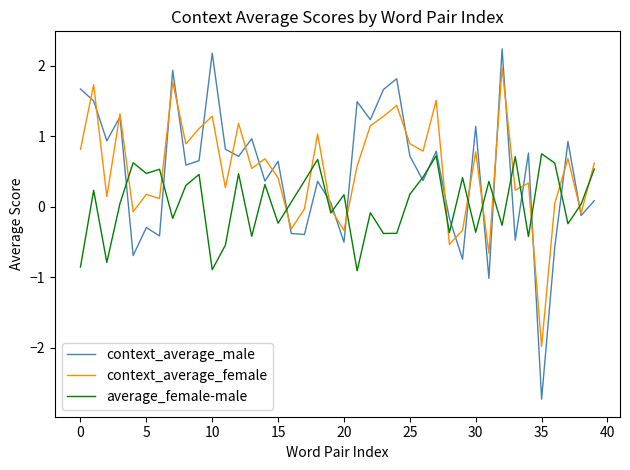

Which series has the largest range (max minus min)?

context_average_male